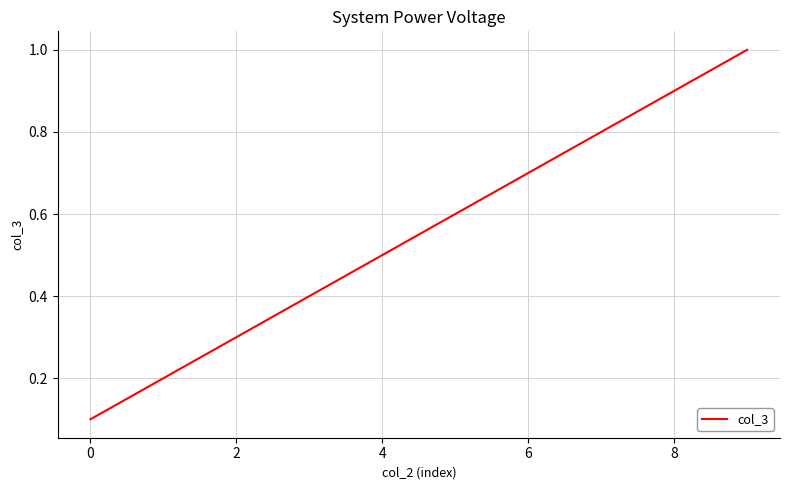

What is the difference between the maximum and minimum values?

0.9